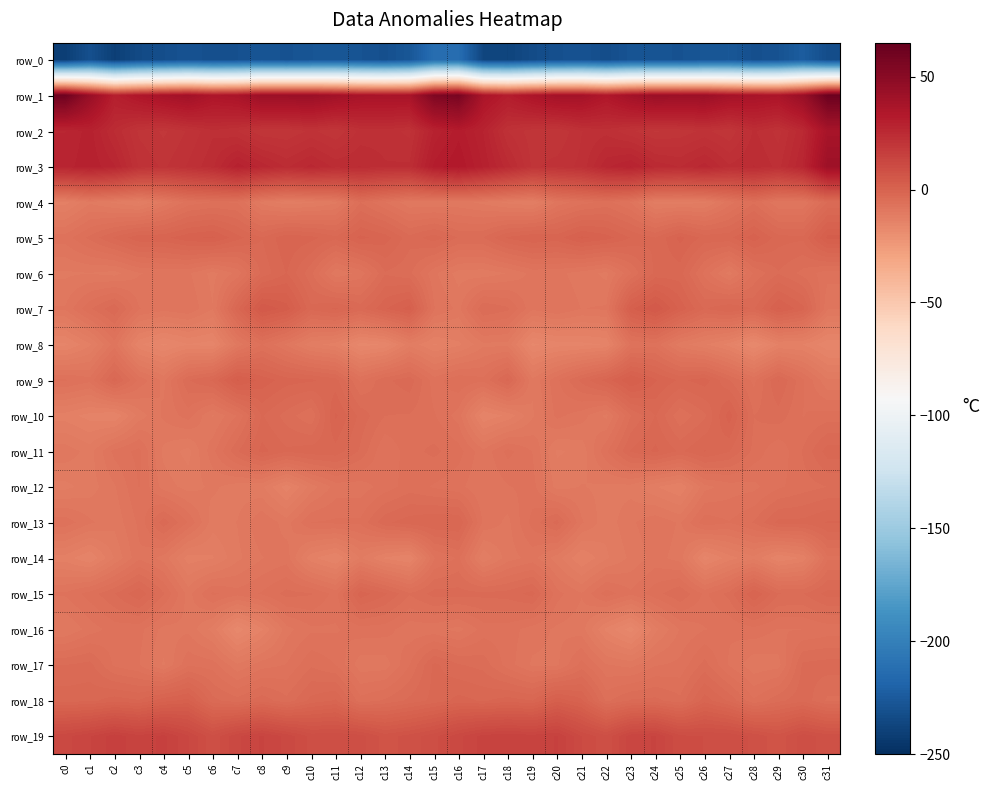

How many data points in row_6 are less than -8?

19